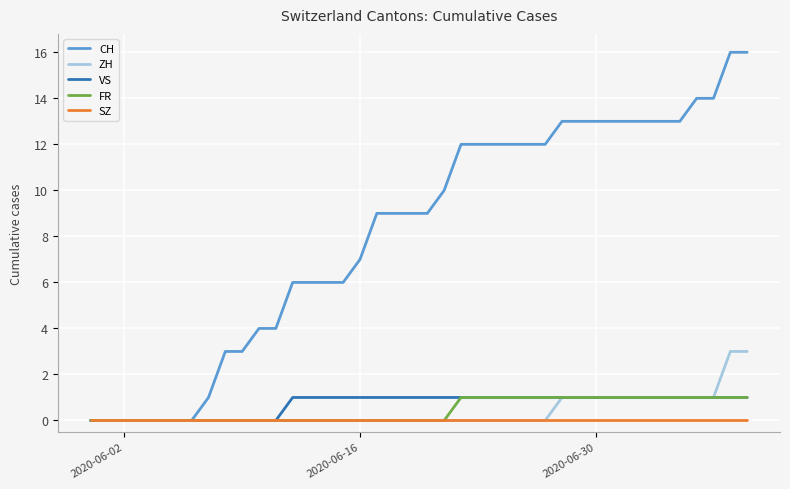

Which series has the largest total across all categories?

CH